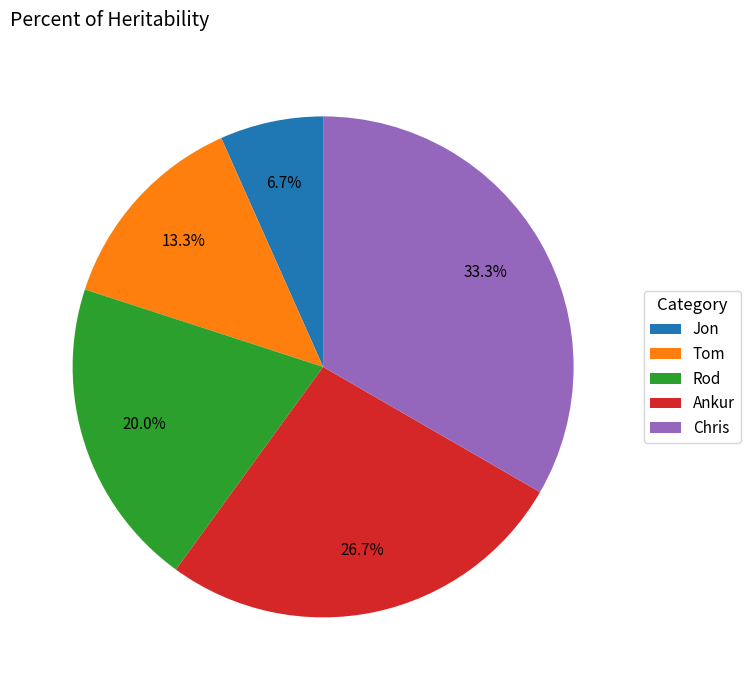

True or false: Tom accounts for 1% of the total.

False